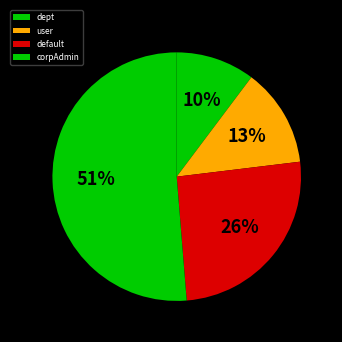

Do corpAdmin and dept together represent more than half of the pie?

Yes